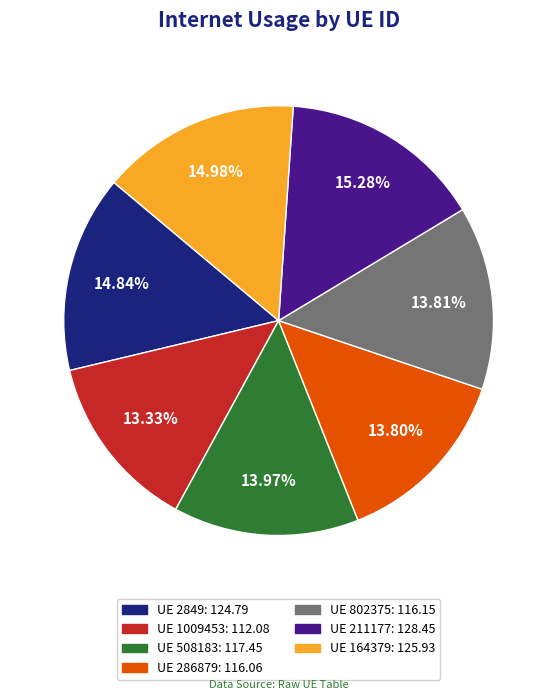

Is there a majority slice in this chart?

No